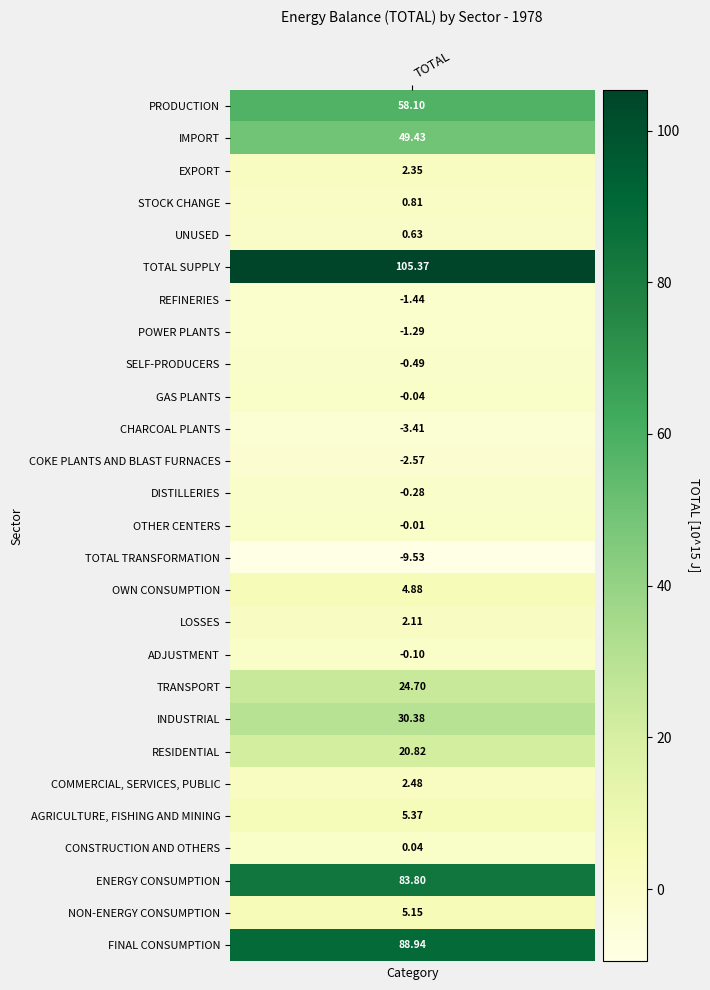

List the labels in order of value, largest first.

TOTAL SUPPLY, FINAL CONSUMPTION, ENERGY CONSUMPTION, PRODUCTION, IMPORT, INDUSTRIAL, TRANSPORT, RESIDENTIAL, AGRICULTURE, FISHING AND MINING, NON-ENERGY CONSUMPTION, OWN CONSUMPTION, COMMERCIAL, SERVICES, PUBLIC, EXPORT, LOSSES, STOCK CHANGE, UNUSED, CONSTRUCTION AND OTHERS, OTHER CENTERS, GAS PLANTS, ADJUSTMENT, DISTILLERIES, SELF-PRODUCERS, POWER PLANTS, REFINERIES, COKE PLANTS AND BLAST FURNACES, CHARCOAL PLANTS, TOTAL TRANSFORMATION